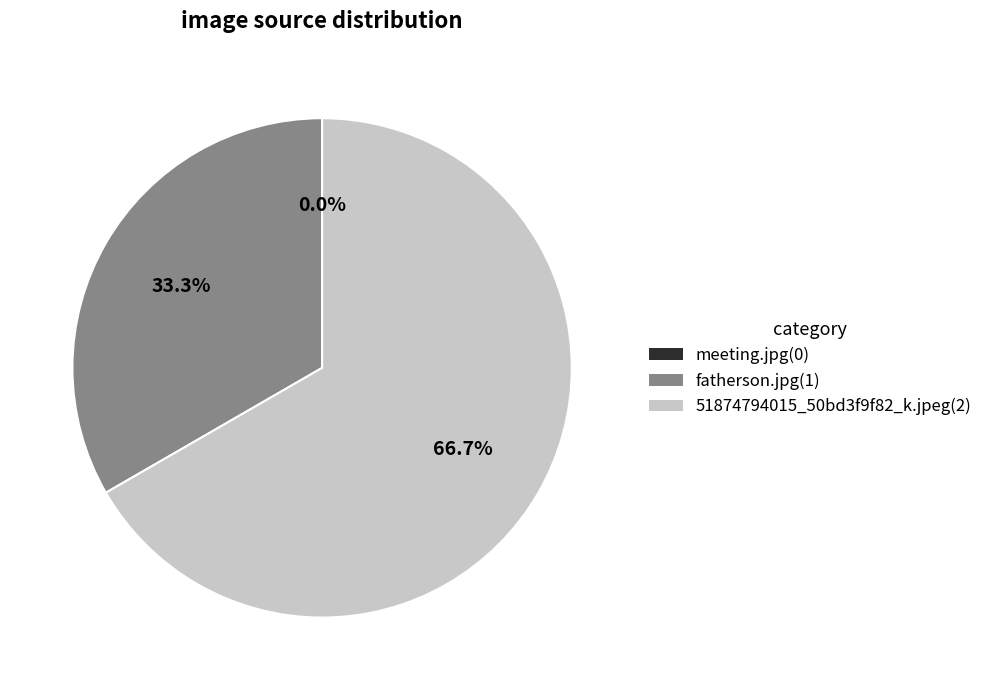

The 911f7cc1-3b0a-4807-8f0b-27a439ab12fe.jpg slice represents 6% of the pie. True or false?

False